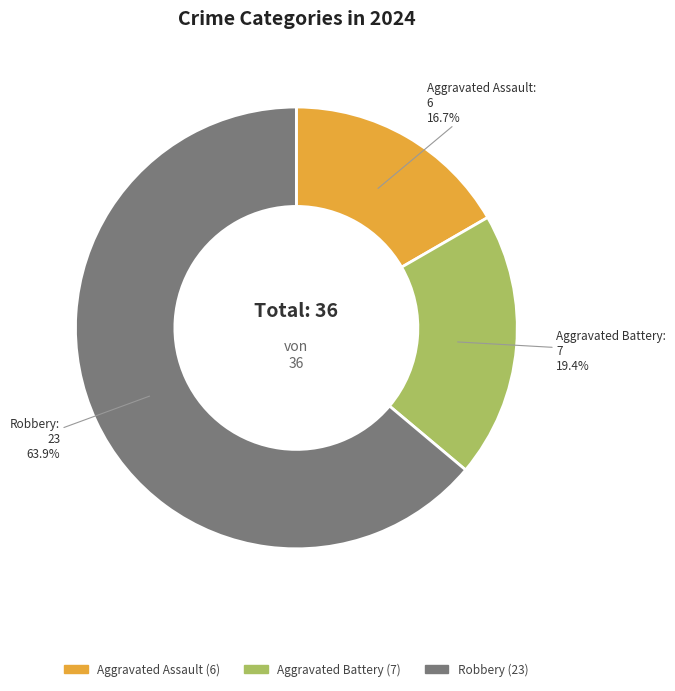

To the nearest percent, what is the difference between the largest and smallest slice percentages?

47%